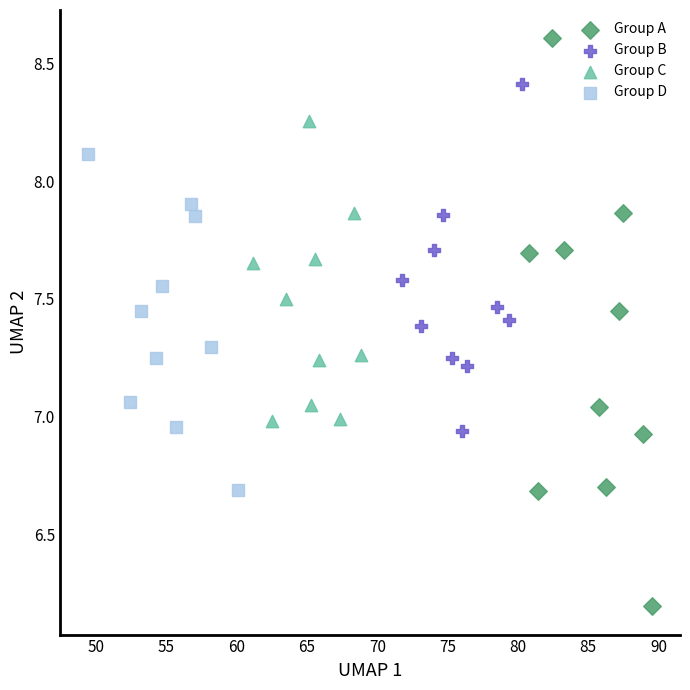

Which series reaches the minimum Y coordinate?

Group A